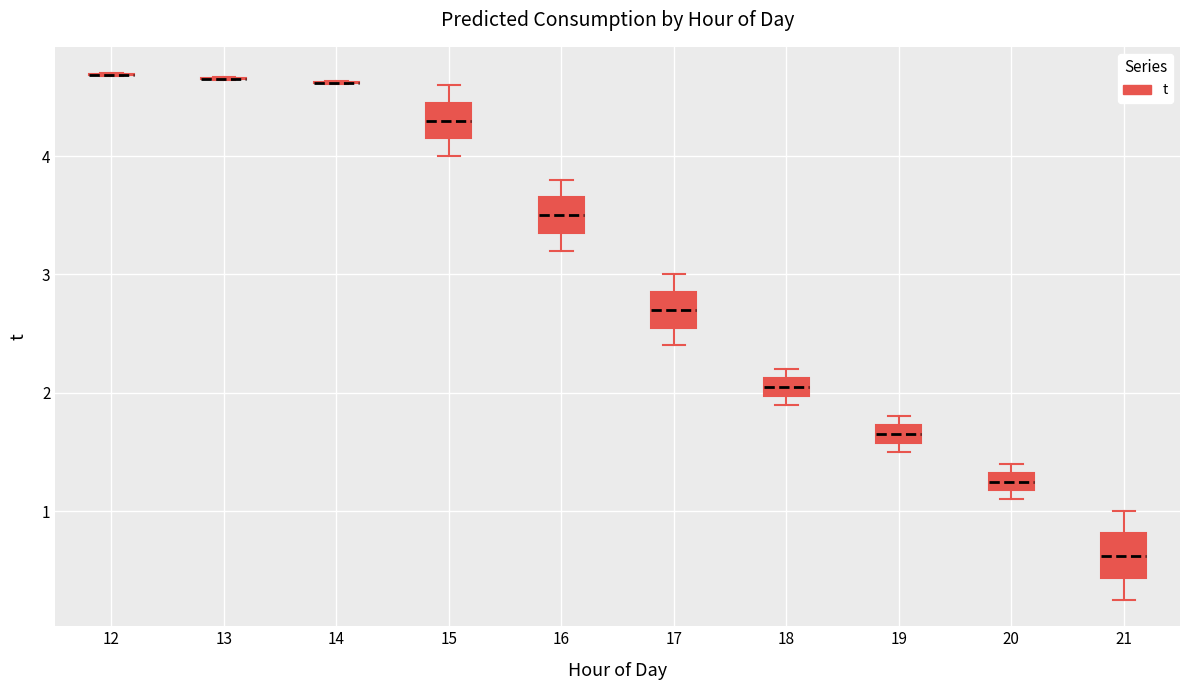

Where is the upper edge of the box at x = 18 on the y-axis? The values are not printed on the chart, so give them approximately, as read against the axis.

2.1